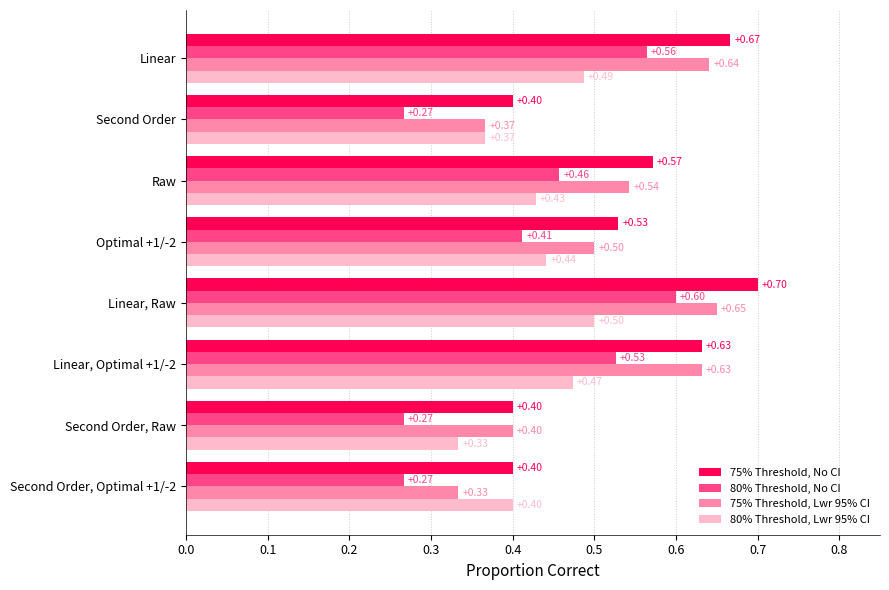

Which series changed the most between Linear and Second Order, Raw?

80% Threshold, No CI